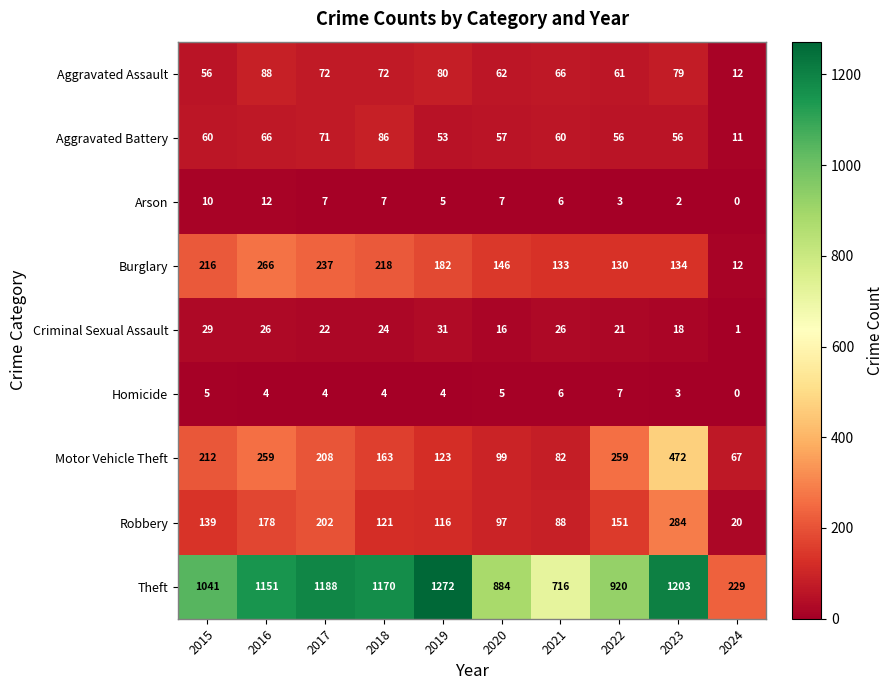

List the series in order of their peak value, lowest first.

Homicide, Arson, Criminal Sexual Assault, Aggravated Battery, Aggravated Assault, Burglary, Robbery, Motor Vehicle Theft, Theft